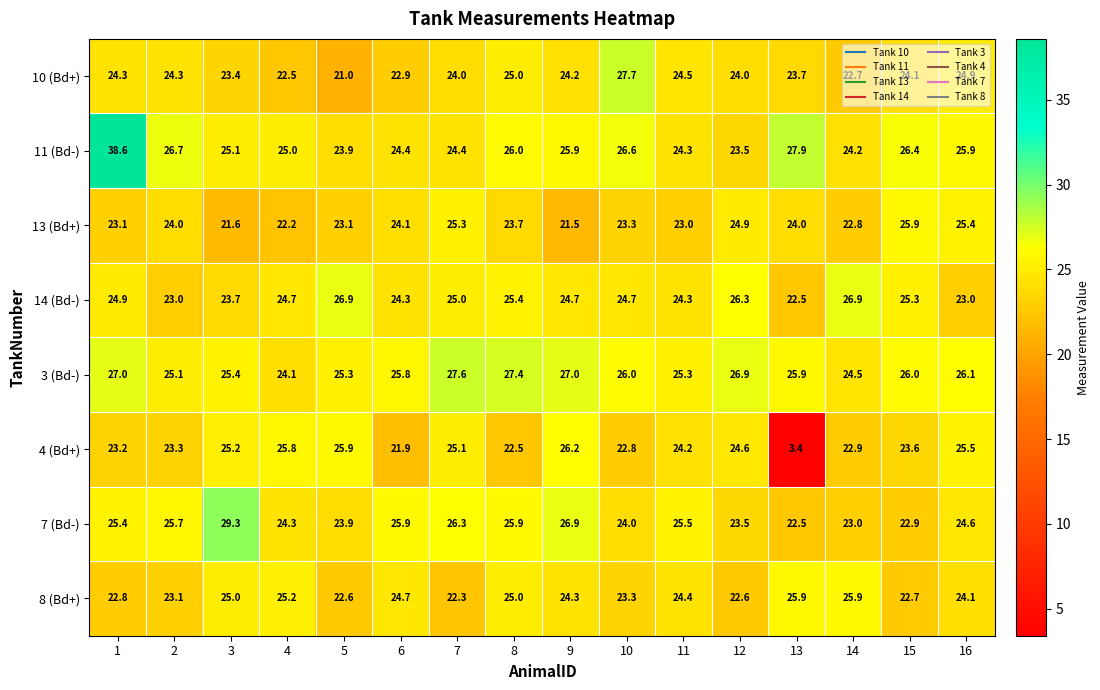

Rank the series at 2 from highest to lowest value.

11 (Bd-), 7 (Bd-), 3 (Bd-), 10 (Bd+), 13 (Bd+), 4 (Bd+), 8 (Bd+), 14 (Bd-)